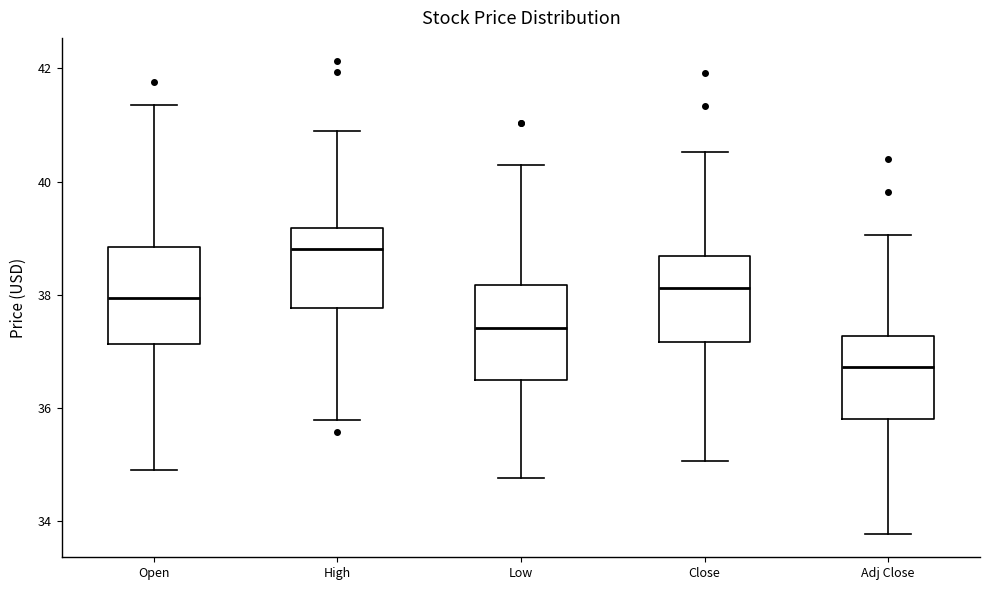

Reading left to right, transcribe this box plot: for each box, give where its median line is, the range the box spans, and where its two whiskers end, as read against the y-axis. The values are not printed on the chart, so give them approximately, as read against the axis.

Open: median 38.0, box 37.2 to 38.8, whiskers 35.0 to 41.4
High: median 38.8, box 37.8 to 39.2, whiskers 35.8 to 41.0
Low: median 37.4, box 36.4 to 38.2, whiskers 34.8 to 40.2
Close: median 38.2, box 37.2 to 38.6, whiskers 35.0 to 40.6
Adj Close: median 36.8, box 35.8 to 37.2, whiskers 33.8 to 39.0